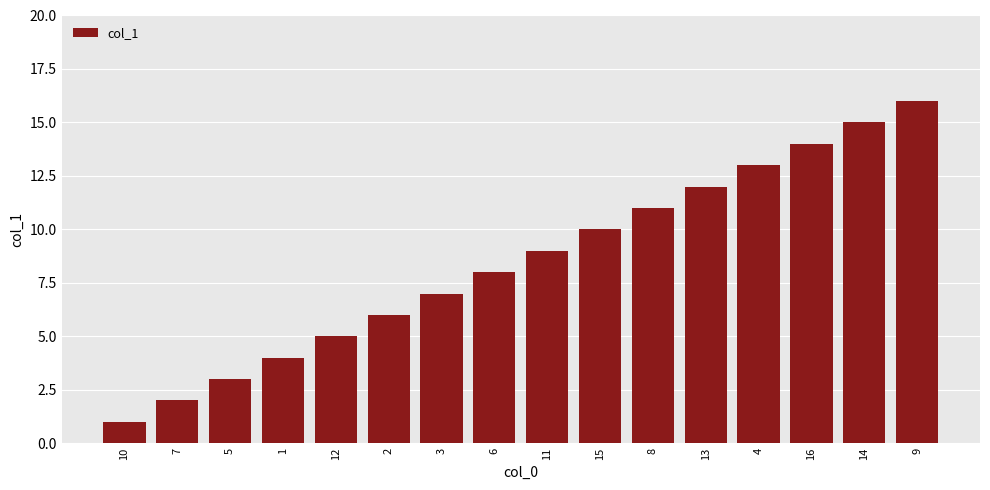

Are the bars horizontal?

No